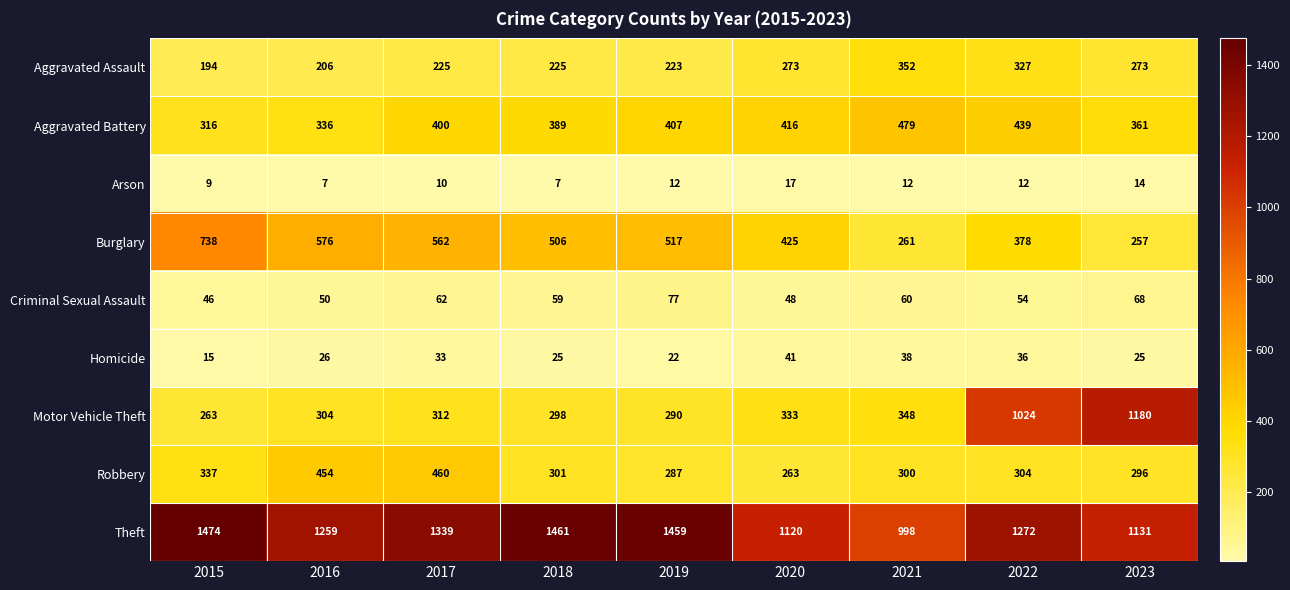

What is the sum of the Theft values at 2015 and 2016?

2733